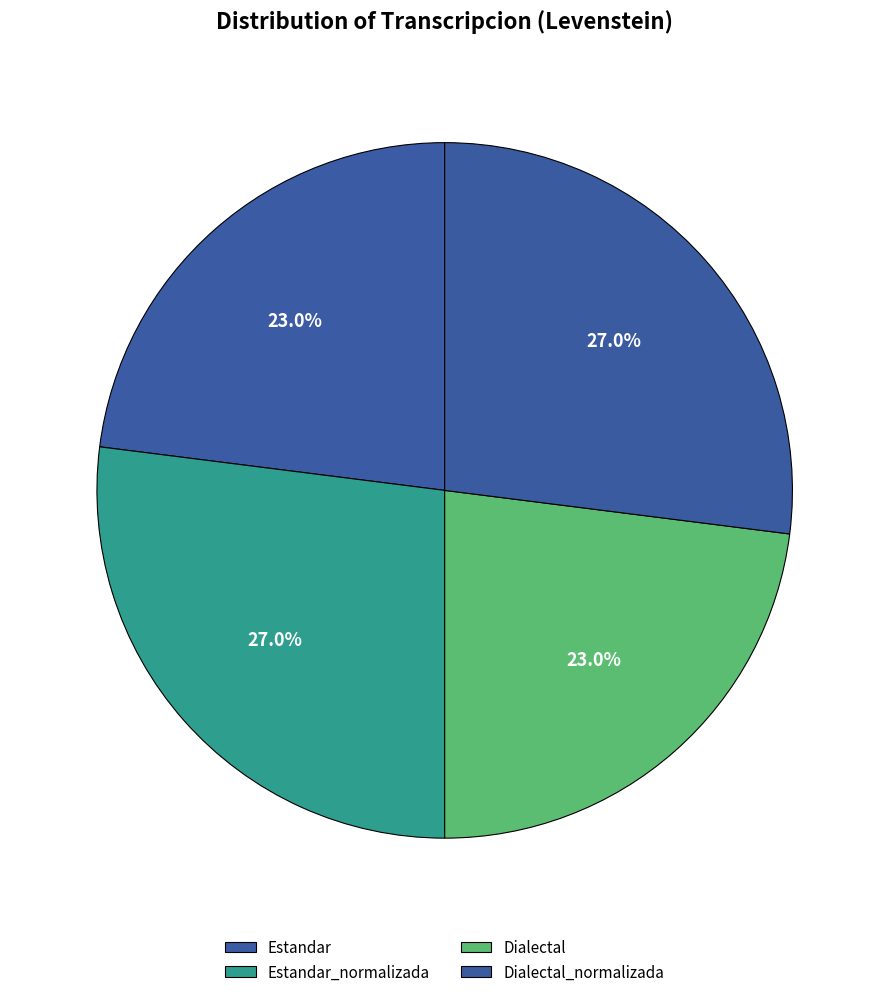

Count the number of slices in the pie.

4